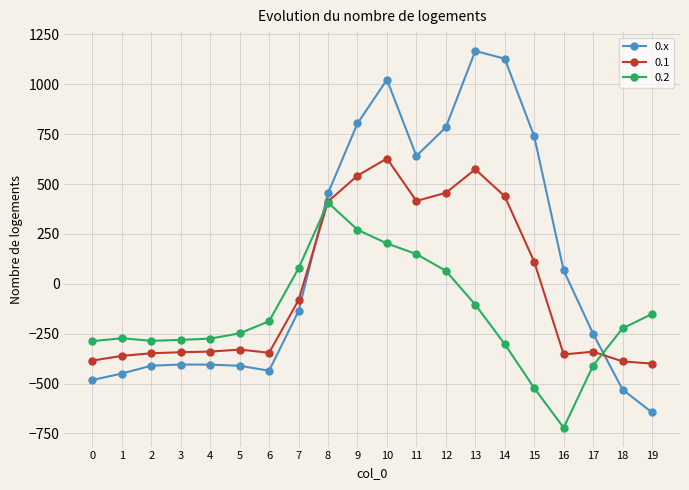

The value of 0.2 at 15 is -939.1. True or false?

False